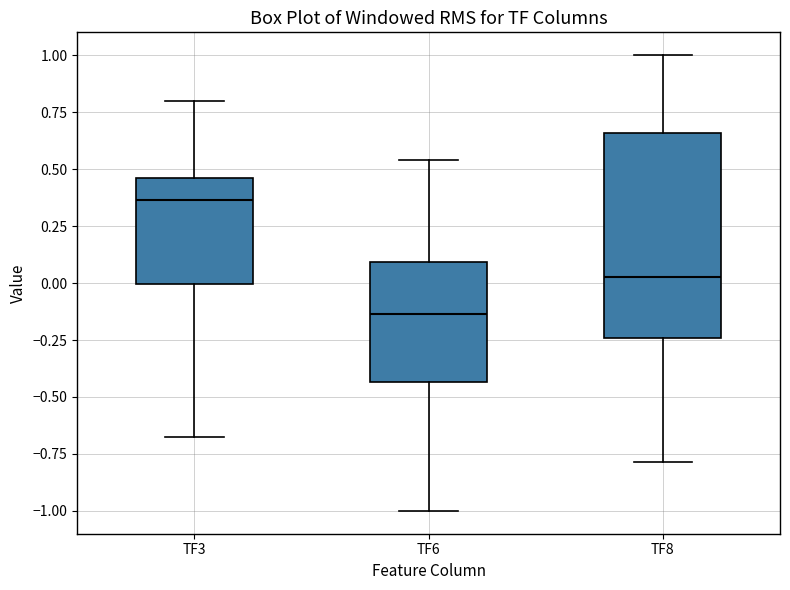

Comparing the boxes themselves (not the whiskers), which one is the tallest?

TF8